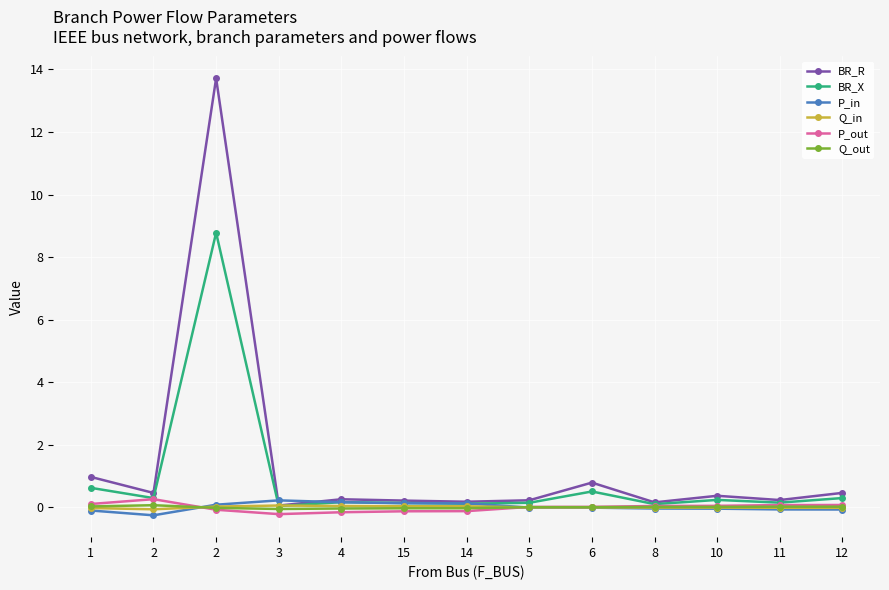

What is the spread (max minus min) of values at 2?

0.7